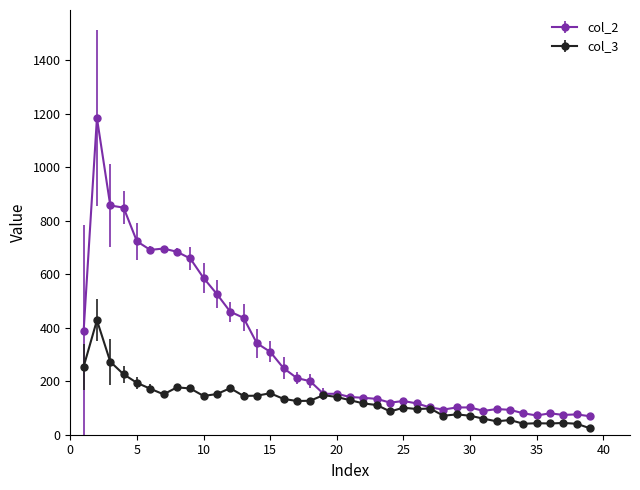

Which series has the largest total across all categories?

col_2